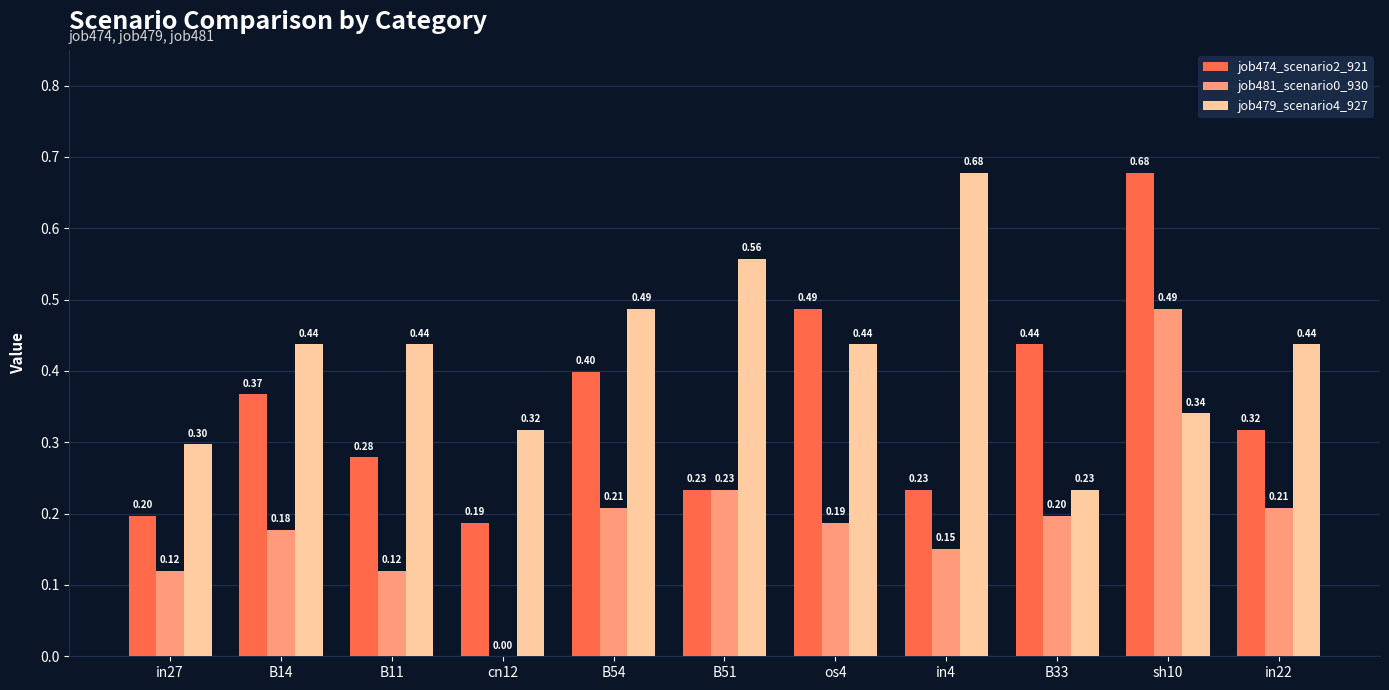

Count the job479_scenario4_927 values in the range 0 to 1.

11